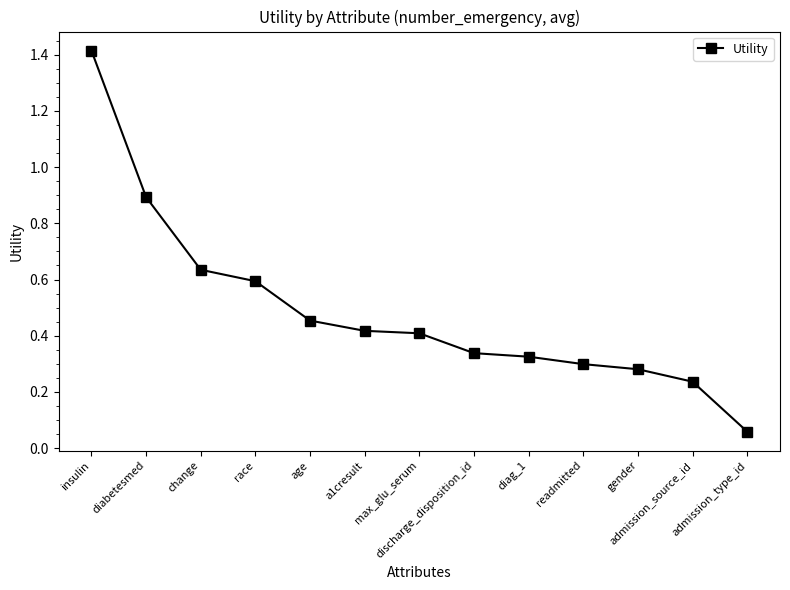

Which has a higher value, change or discharge_disposition_id?

change